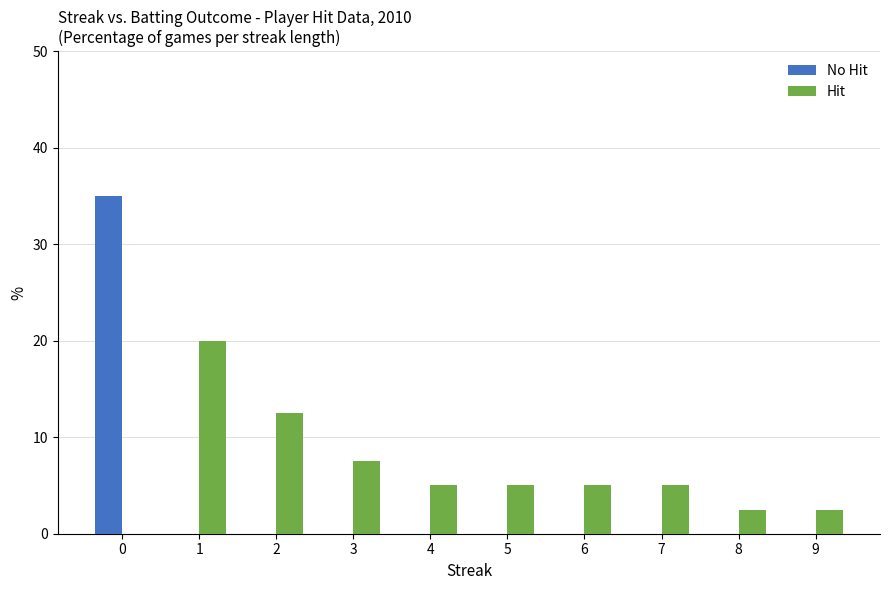

Which series has the largest range (max minus min)?

No Hit